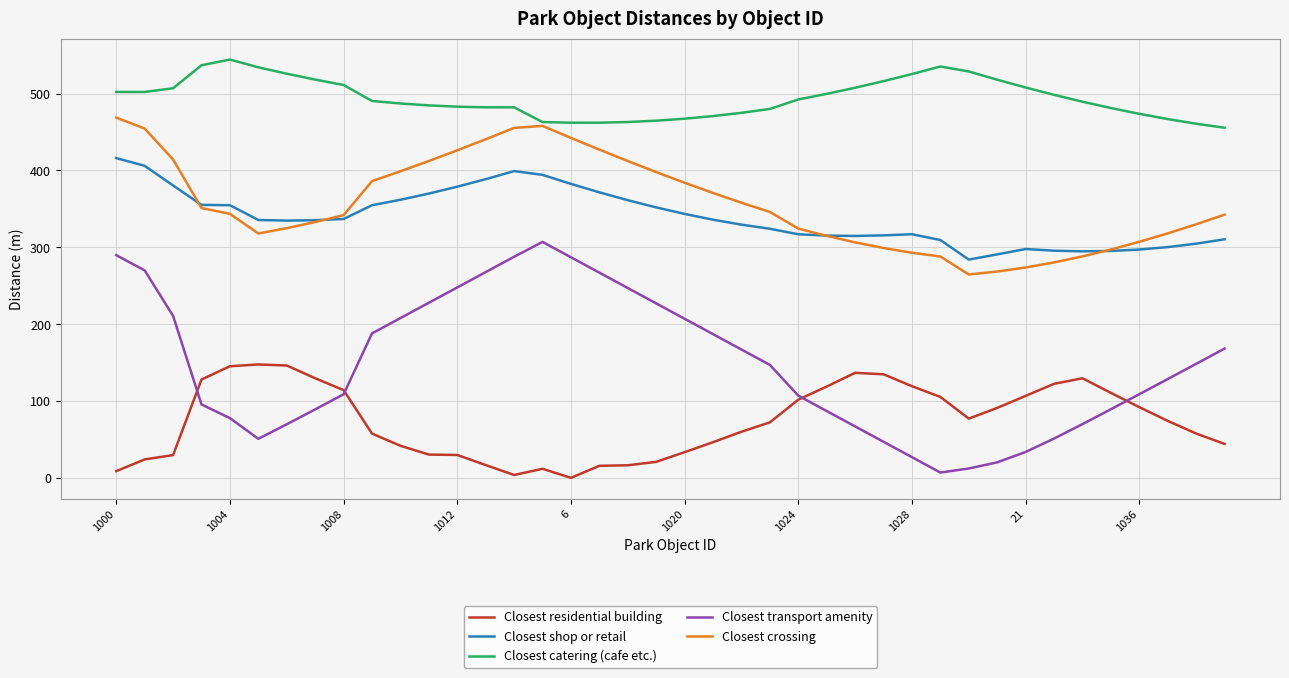

Rank the series by their maximum value, from lowest to highest.

Closest residential building, Closest transport amenity, Closest shop or retail, Closest crossing, Closest catering (cafe etc.)